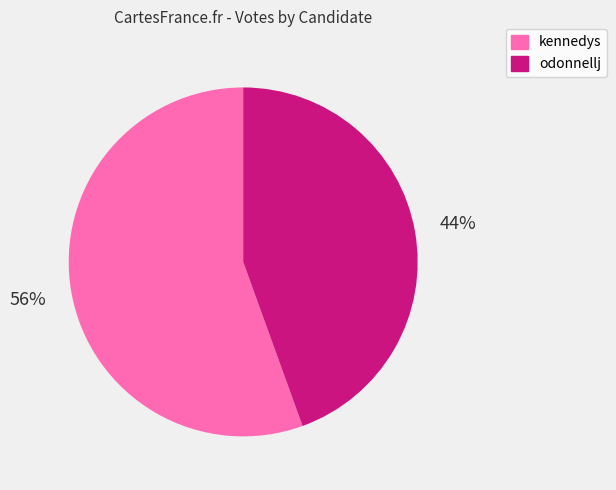

The odonnellj slice represents 44% of the pie. True or false?

True